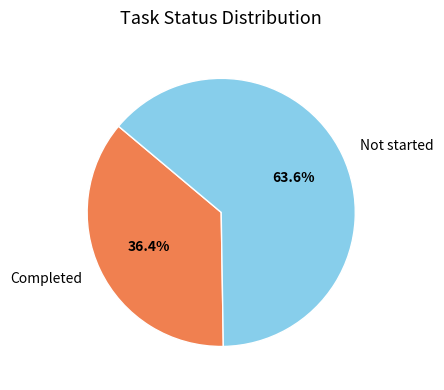

Is Completed the majority of the pie?

No